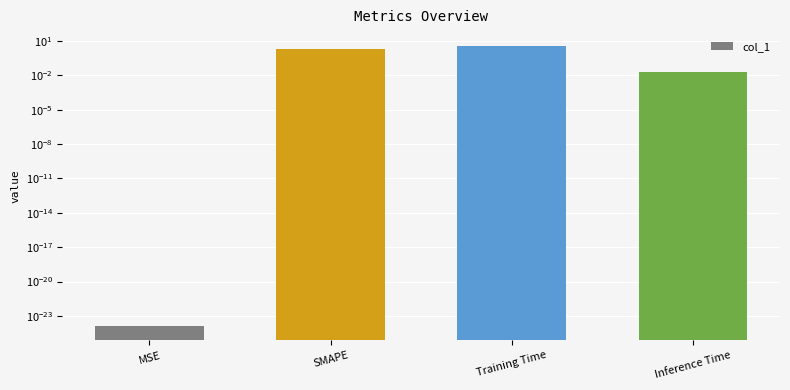

What is the ratio of the value at Training Time to the value at SMAPE?

1.8